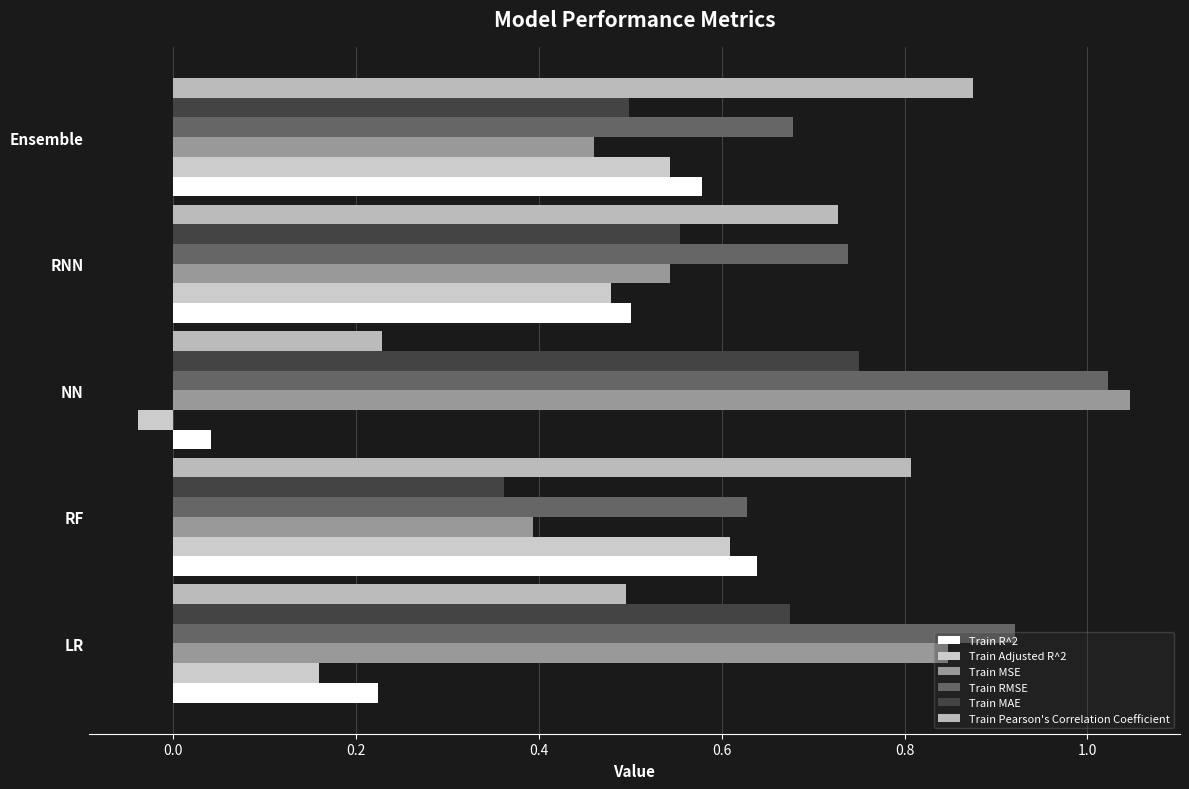

Which series has the largest total across all categories?

Train RMSE